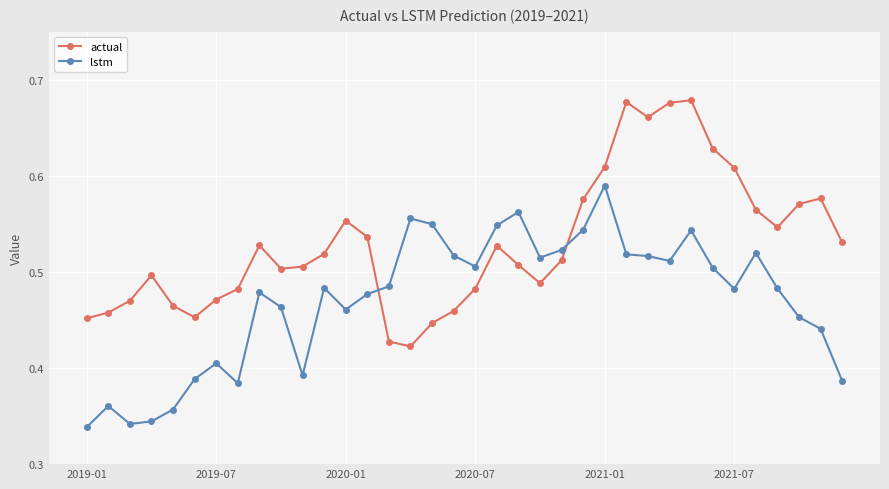

Count the lstm values in the range 0 to 1.

36